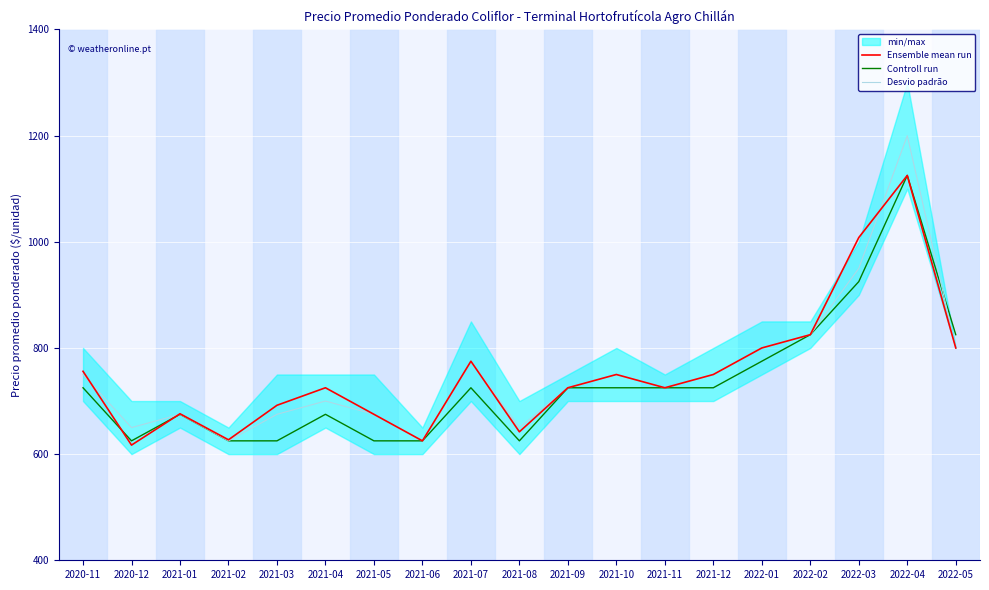

True or false: Controll run has more than 1 interior local peaks.

True